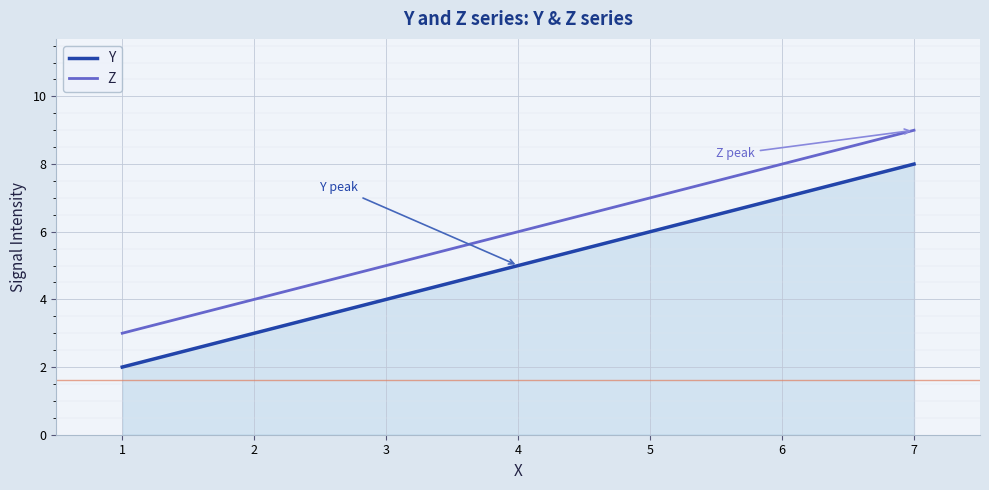

What is the difference between the maximum and minimum values in the Z series?

6